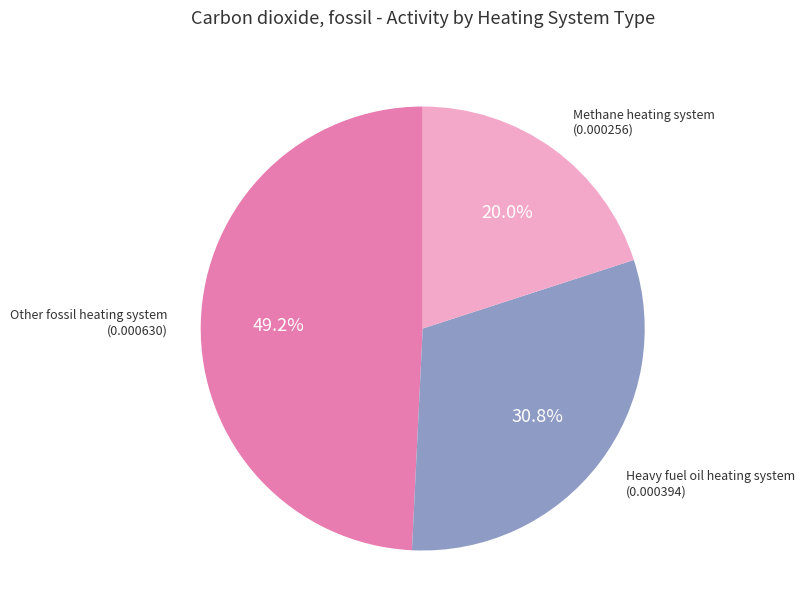

Does any single category account for the majority?

No